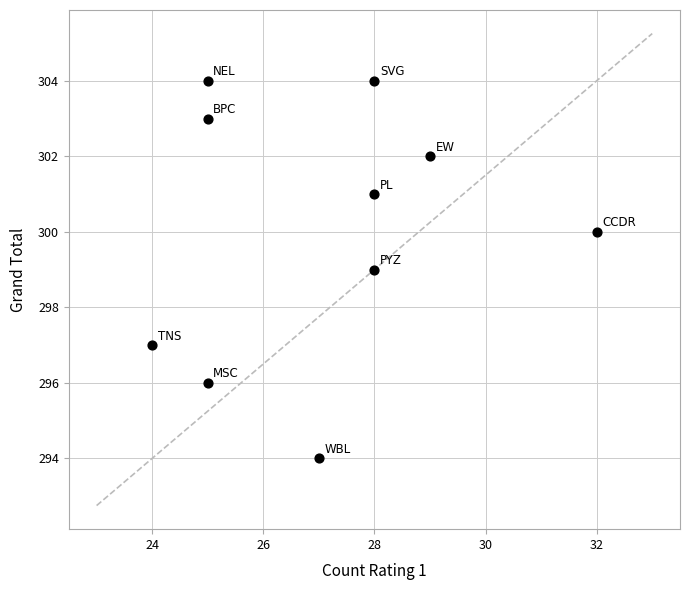

What is the range of X values (max minus min)?

8